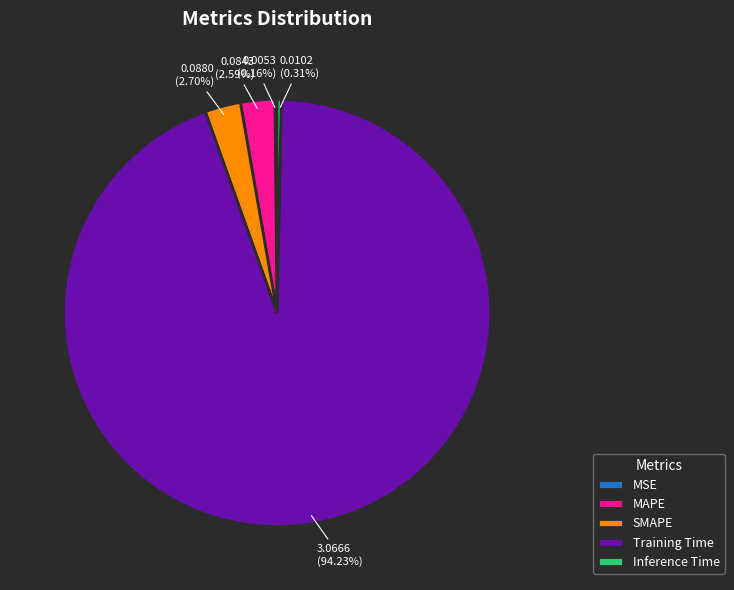

Which has a higher value, Inference Time or Training Time?

Training Time